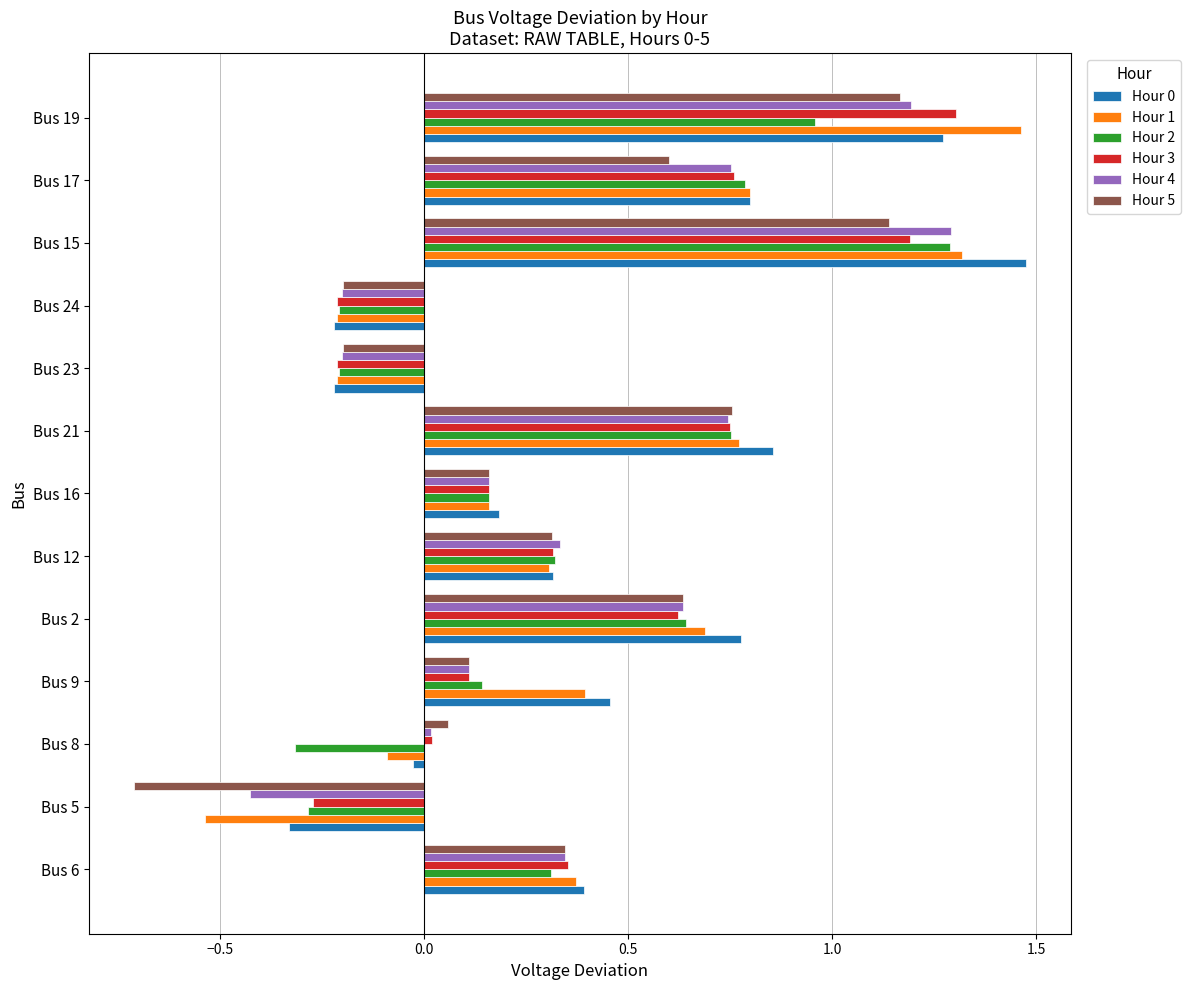

What is the sum of all Hour 4 values?

4.8